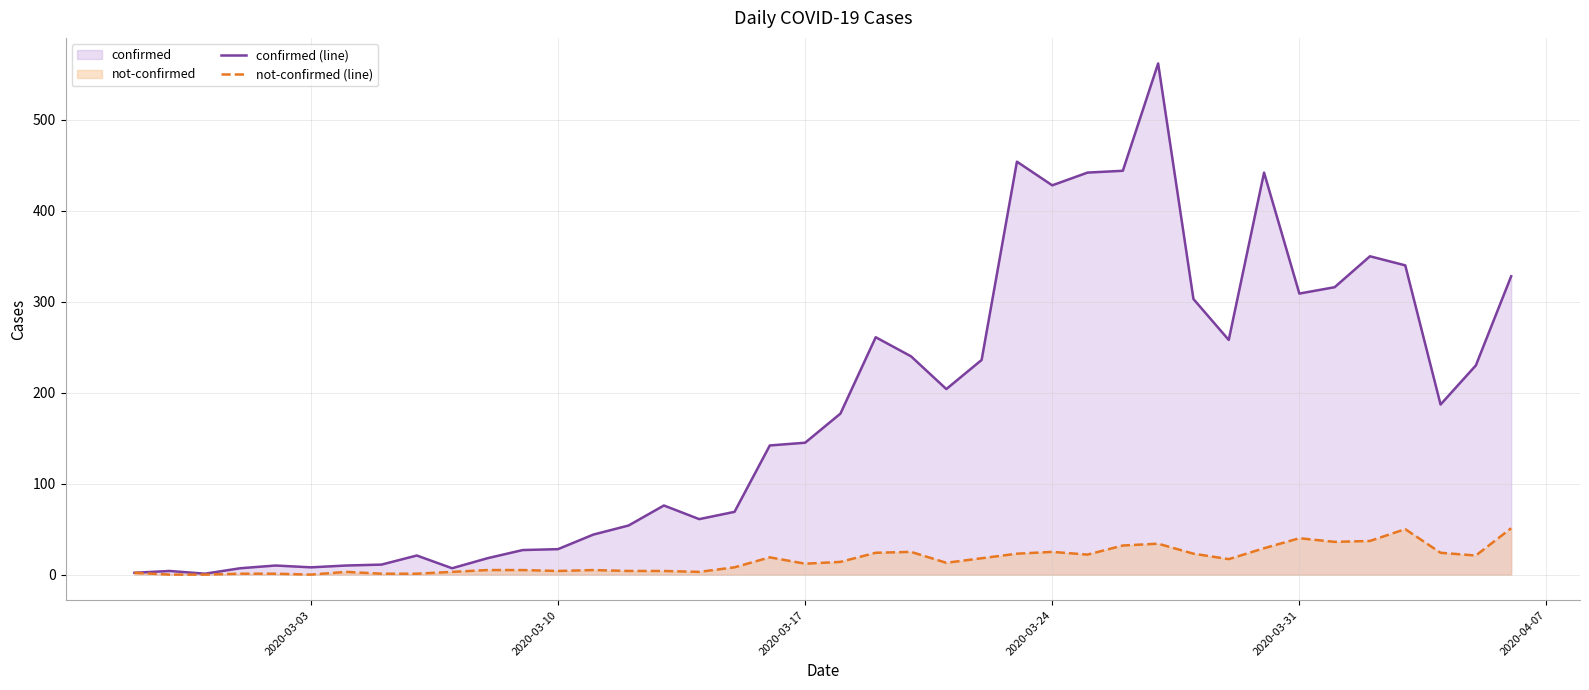

Which series has the largest total across all categories?

confirmed (line)